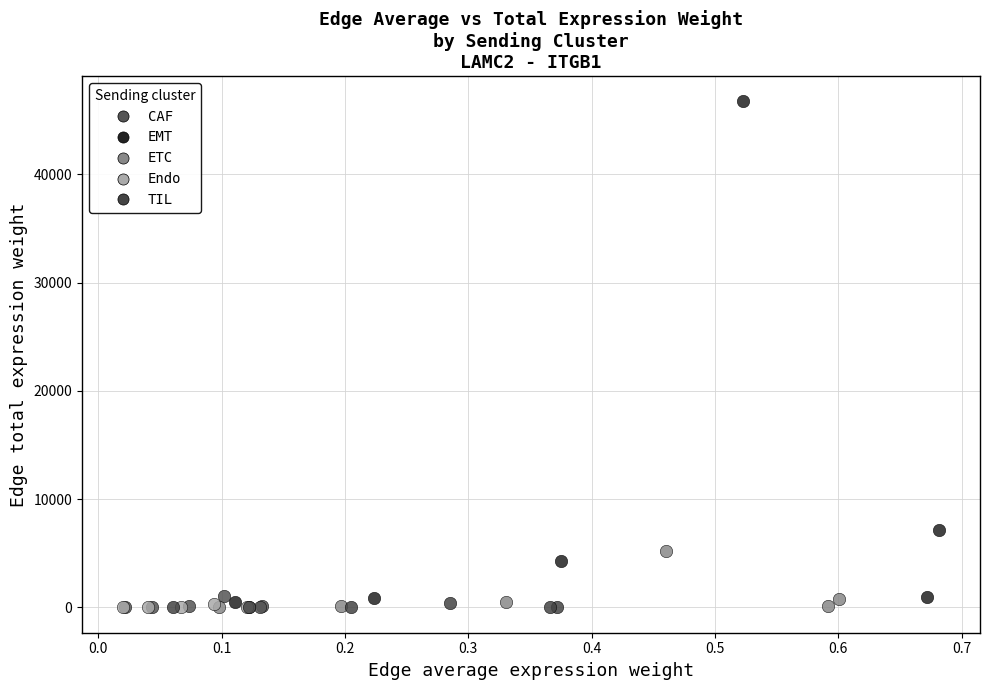

Which series has the widest spread of Y values?

EMT